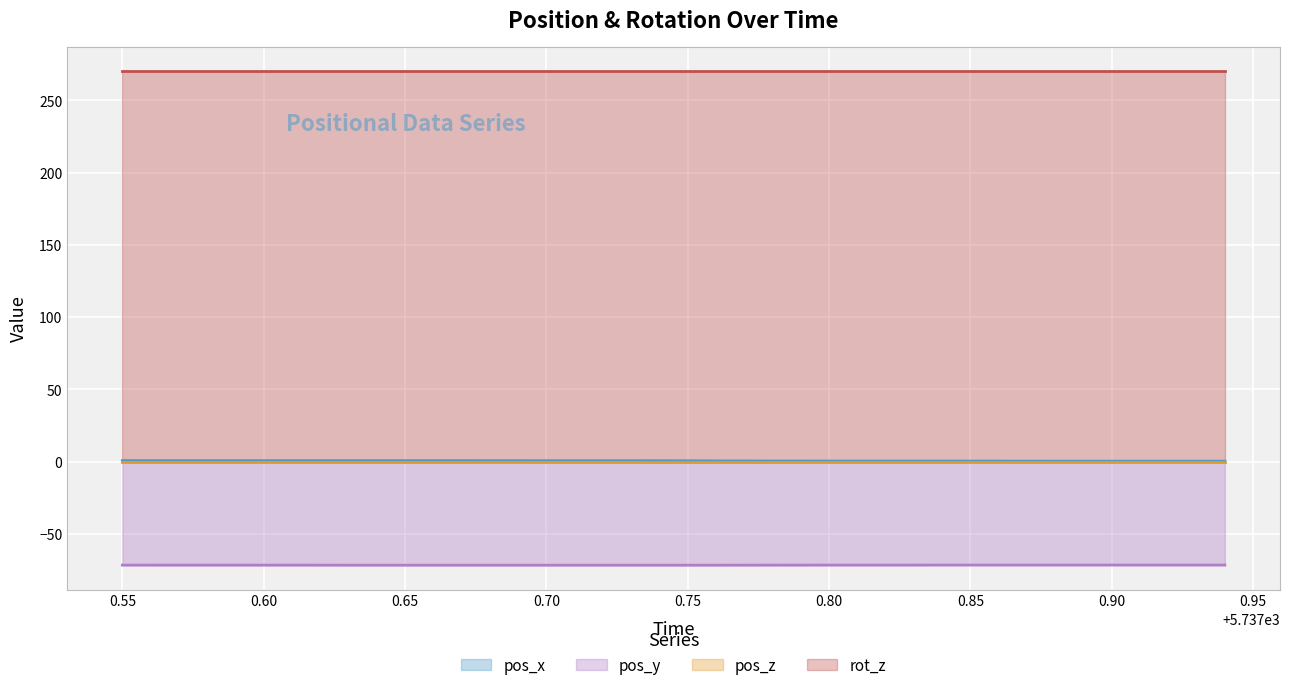

What is the smallest value displayed?

-71.6